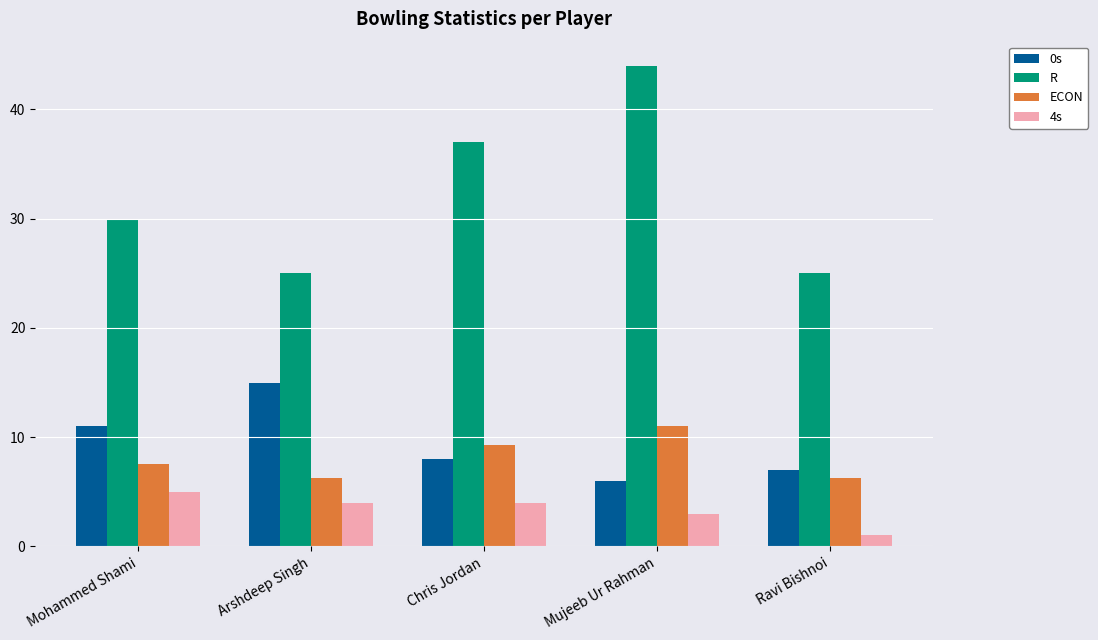

What is the minimum value shown in the chart?

1.0